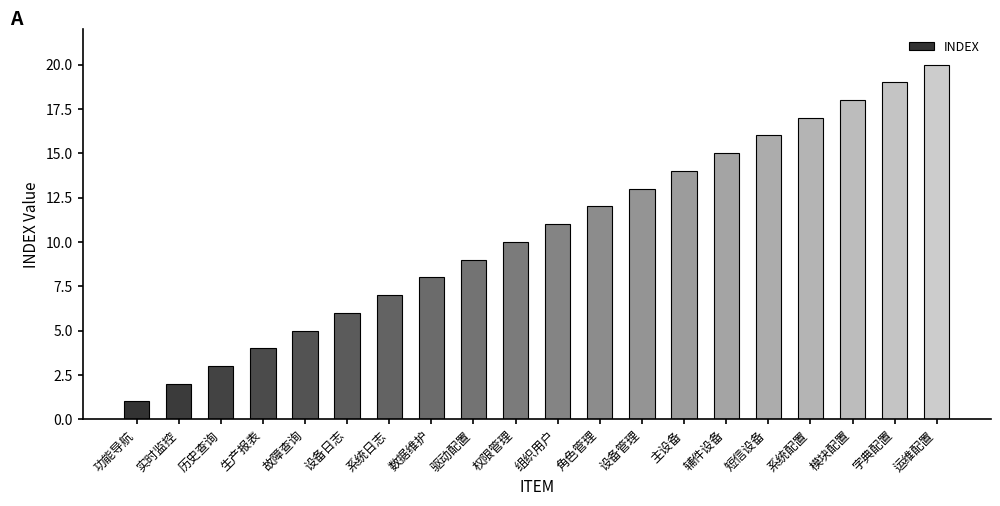

What is the value of the 17th bar from the left?

17